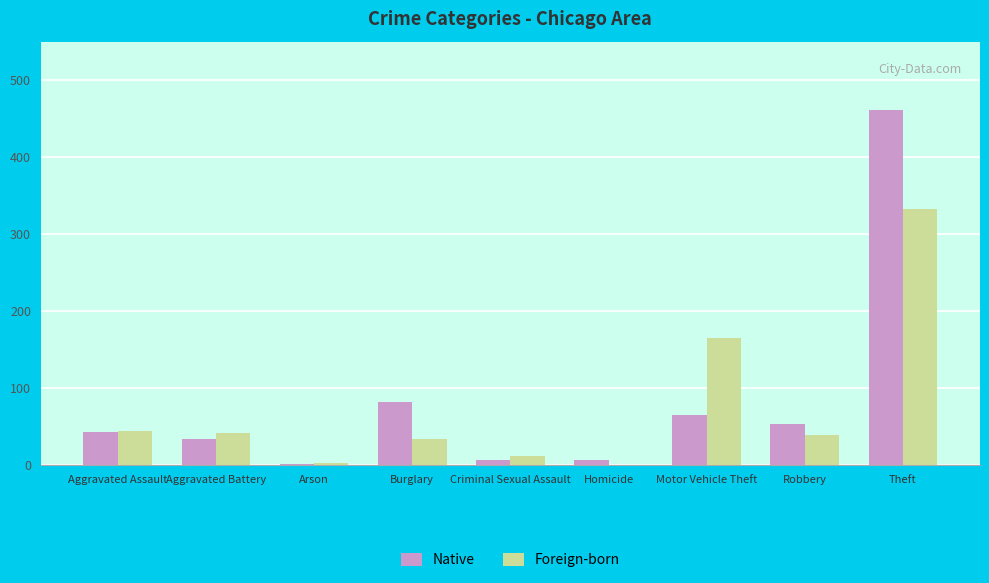

At which category does the chart reach its peak across all series?

Theft